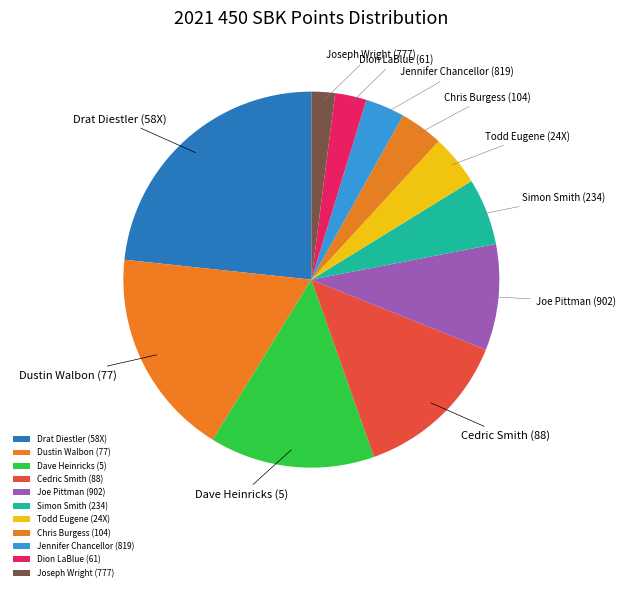

How many segments does this pie chart have?

11